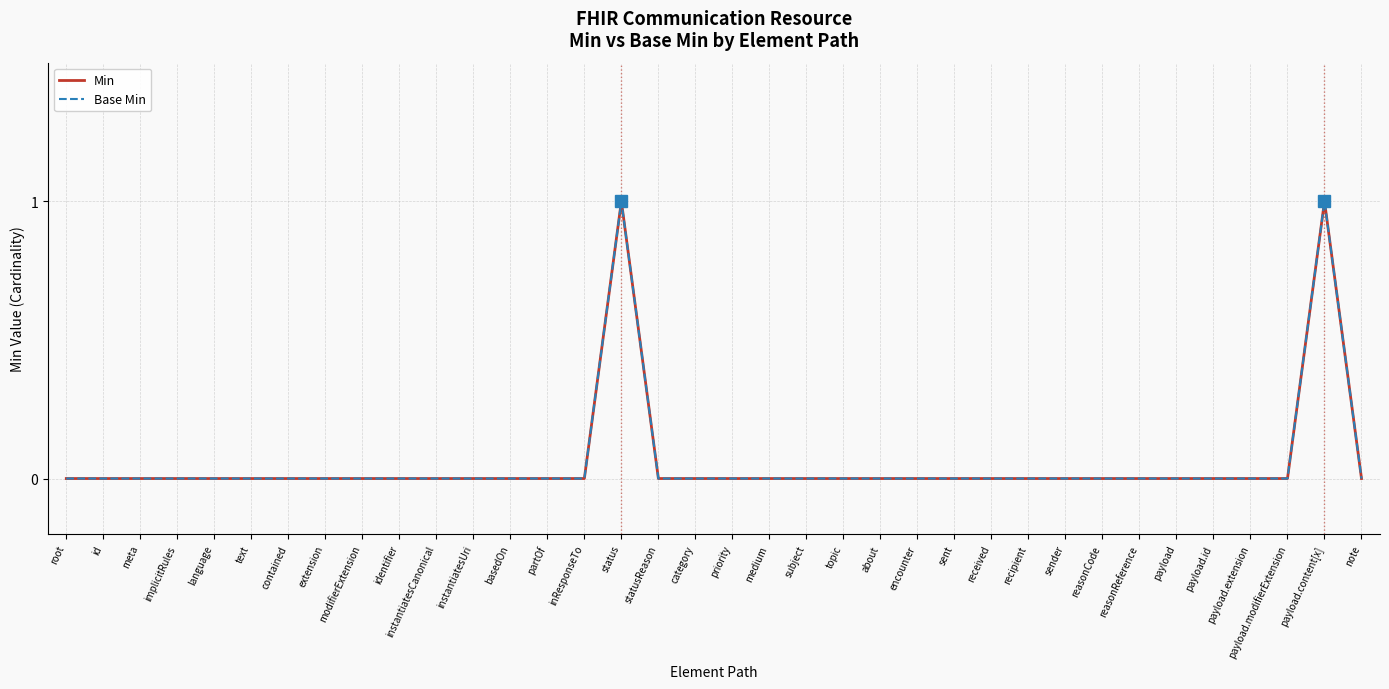

At note, list the series in order from largest to smallest.

Min, Base Min